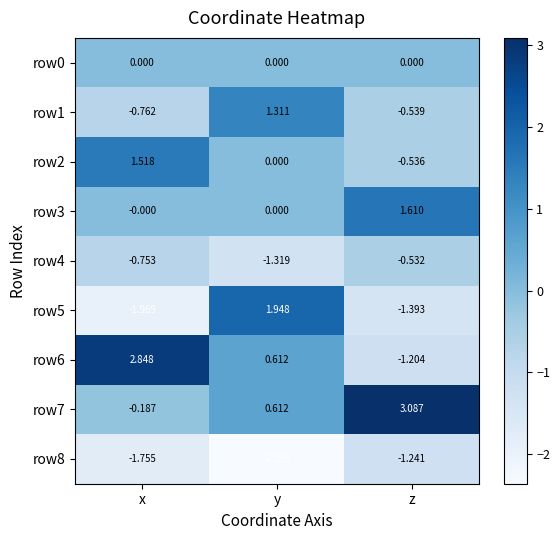

At which label does row5 first exceed -1?

y